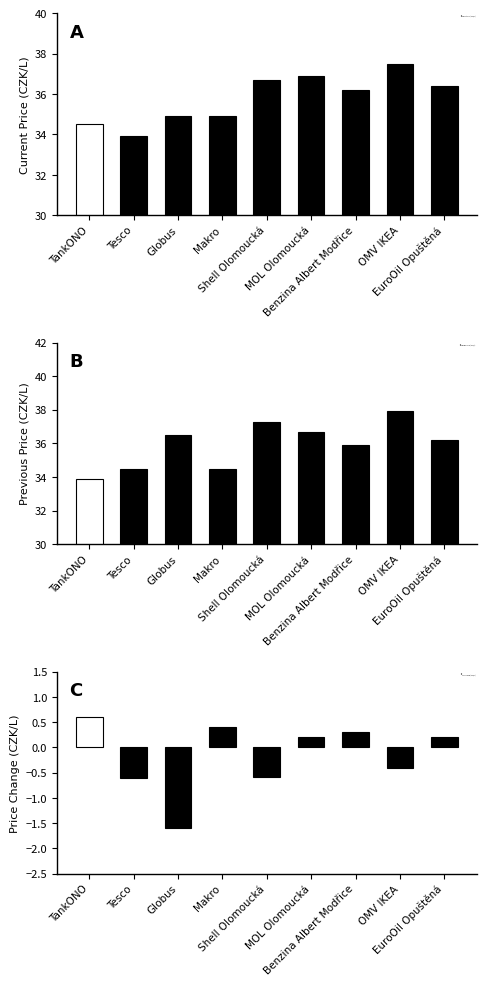

Reading left to right, transcribe all the data shown in this chart.

Current Price (CZK/L): TankONO=34.5	Tesco=33.9	Globus=34.9	Makro=34.9	Shell Olomoucká=36.7	MOL Olomoucká=36.9	Benzina Albert Modřice=36.2	OMV IKEA=37.5	EuroOil Opuštěná=36.4
Previous Price (CZK/L): TankONO=33.9	Tesco=34.5	Globus=36.5	Makro=34.5	Shell Olomoucká=37.3	MOL Olomoucká=36.7	Benzina Albert Modřice=35.9	OMV IKEA=37.9	EuroOil Opuštěná=36.2
Price Change (CZK/L): TankONO=0.6	Tesco=-0.6	Globus=-1.6	Makro=0.4	Shell Olomoucká=-0.6	MOL Olomoucká=0.2	Benzina Albert Modřice=0.3	OMV IKEA=-0.4	EuroOil Opuštěná=0.2